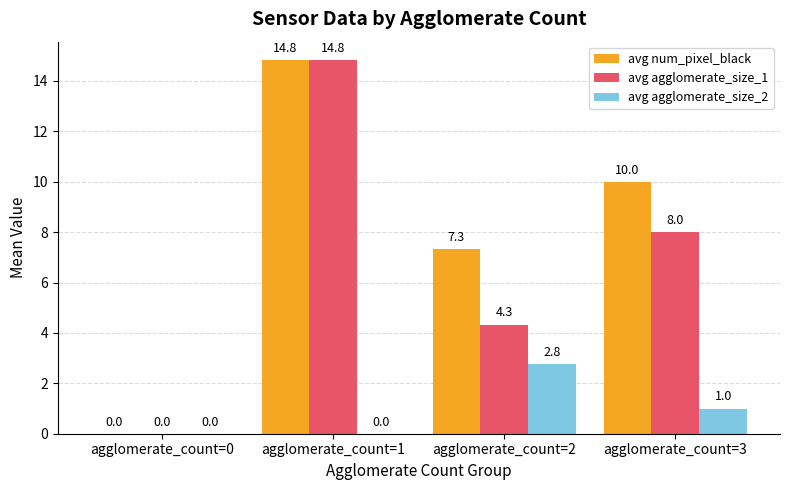

Is the value of avg agglomerate_size_1 at agglomerate_count=2 greater than the value of avg num_pixel_black at agglomerate_count=1?

No